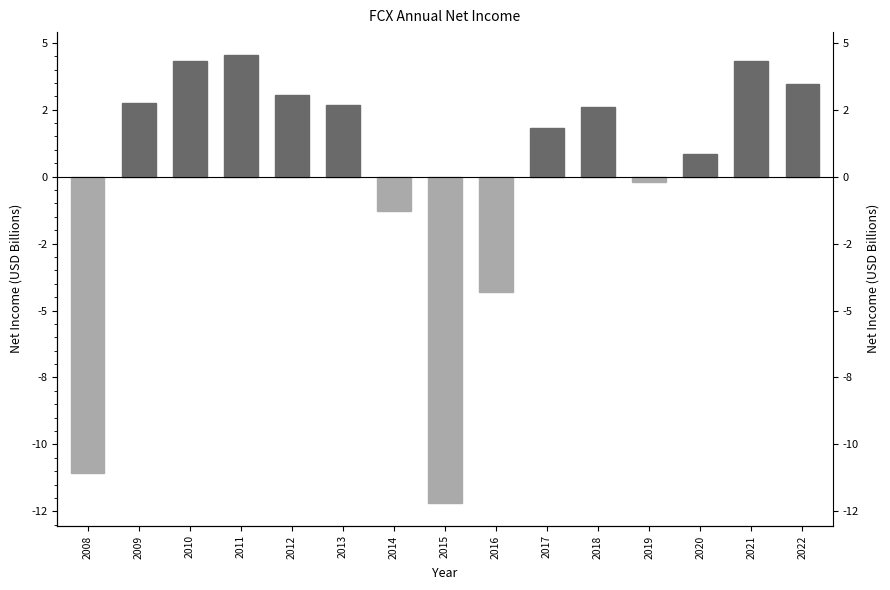

Which has a higher value, 2020 or 2017?

2017